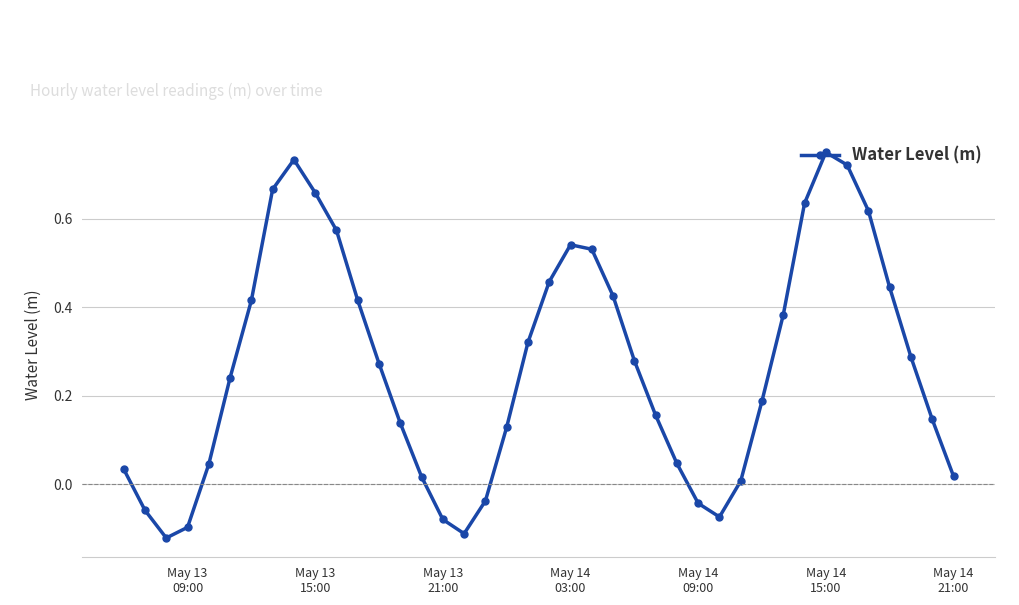

How many interior local peaks (higher than both neighbors) does the data have?

3